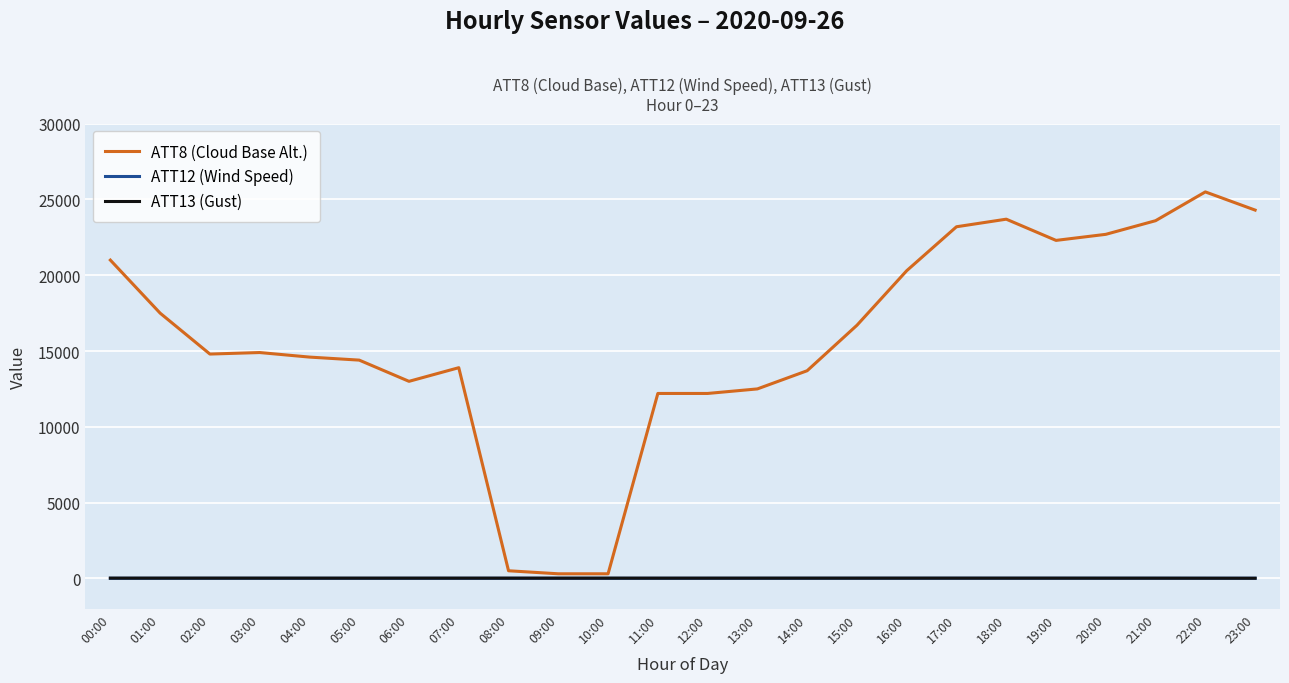

Is the value of ATT8 (Cloud Base Alt.) at 19:00 greater than the value of ATT12 (Wind Speed) at 17:00?

Yes